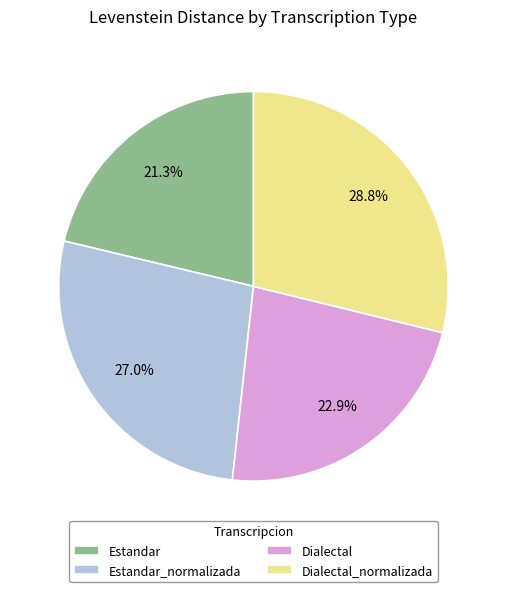

Which slice is the largest?

Dialectal_normalizada